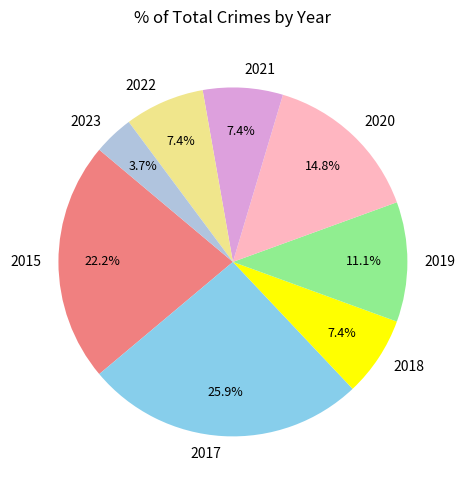

How many segments does this pie chart have?

8